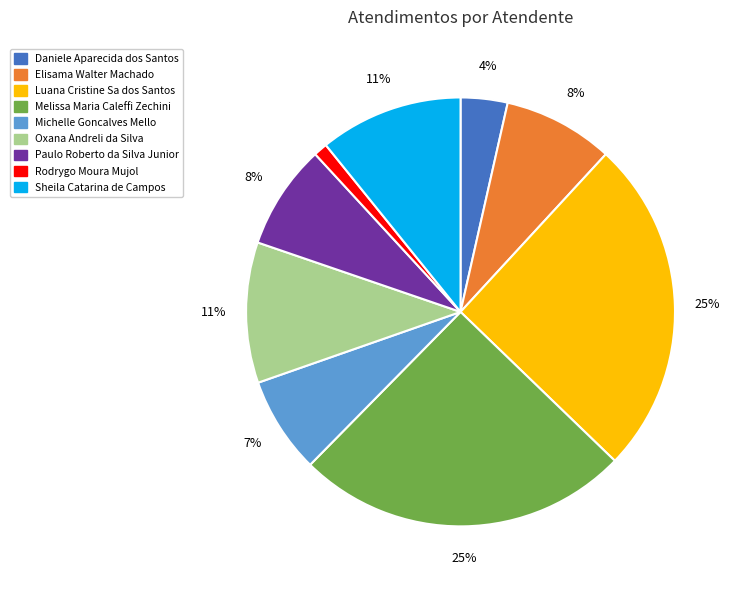

Is it true that Elisama Walter Machado is 1% of the pie?

False